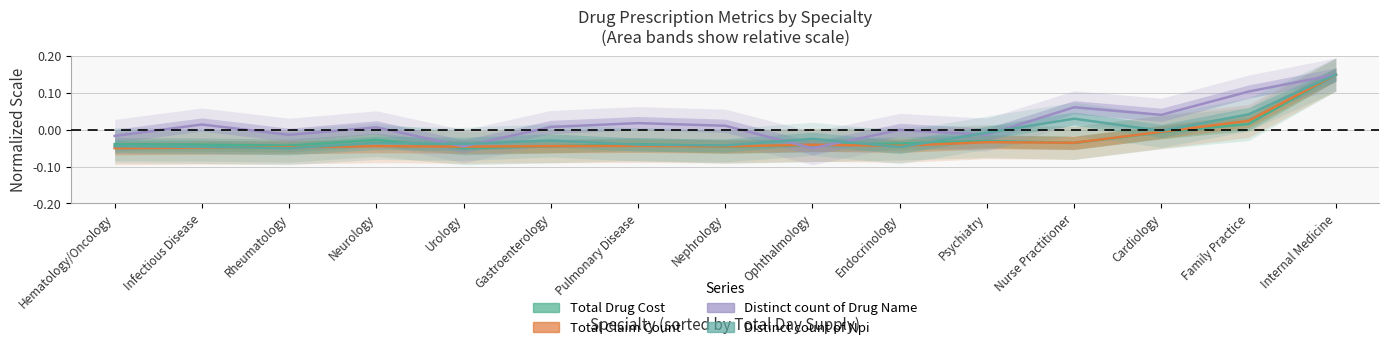

At which label is Total Drug Cost closest to 0?

Cardiology